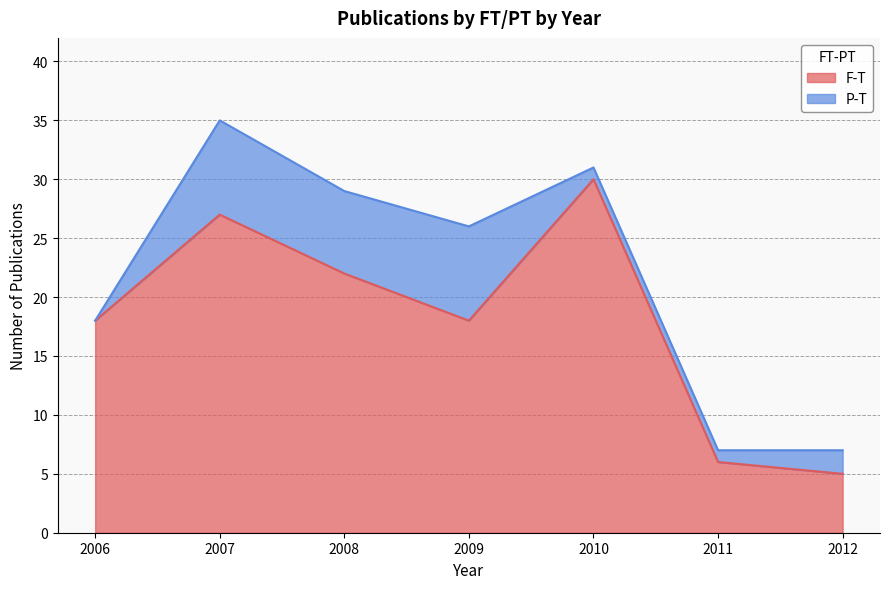

How many lines are shown in the chart?

2